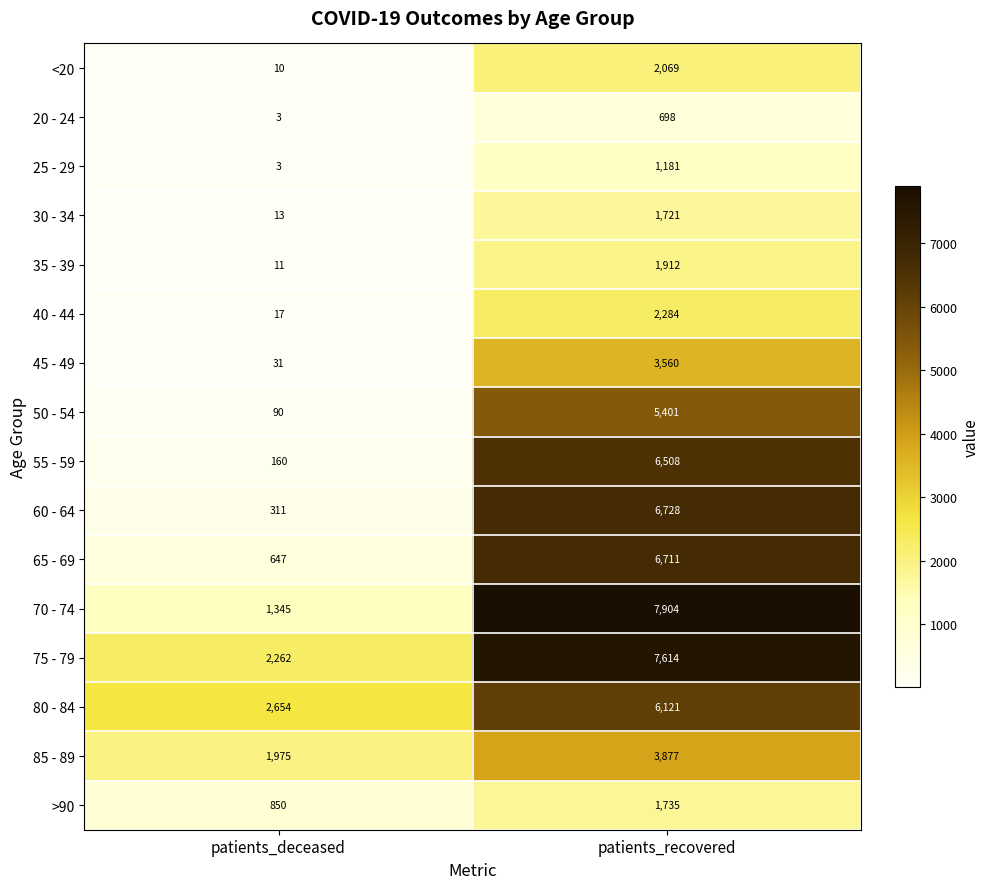

What is the maximum value for 85 - 89?

3877